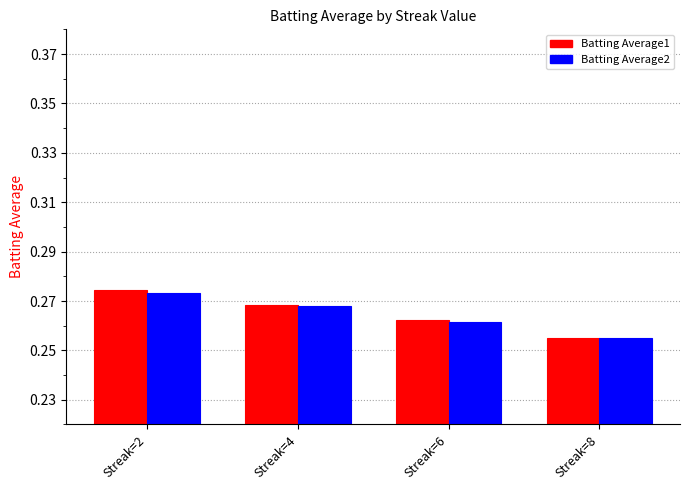

The value of Batting Average2 at Streak=8 is 0.4. True or false?

False